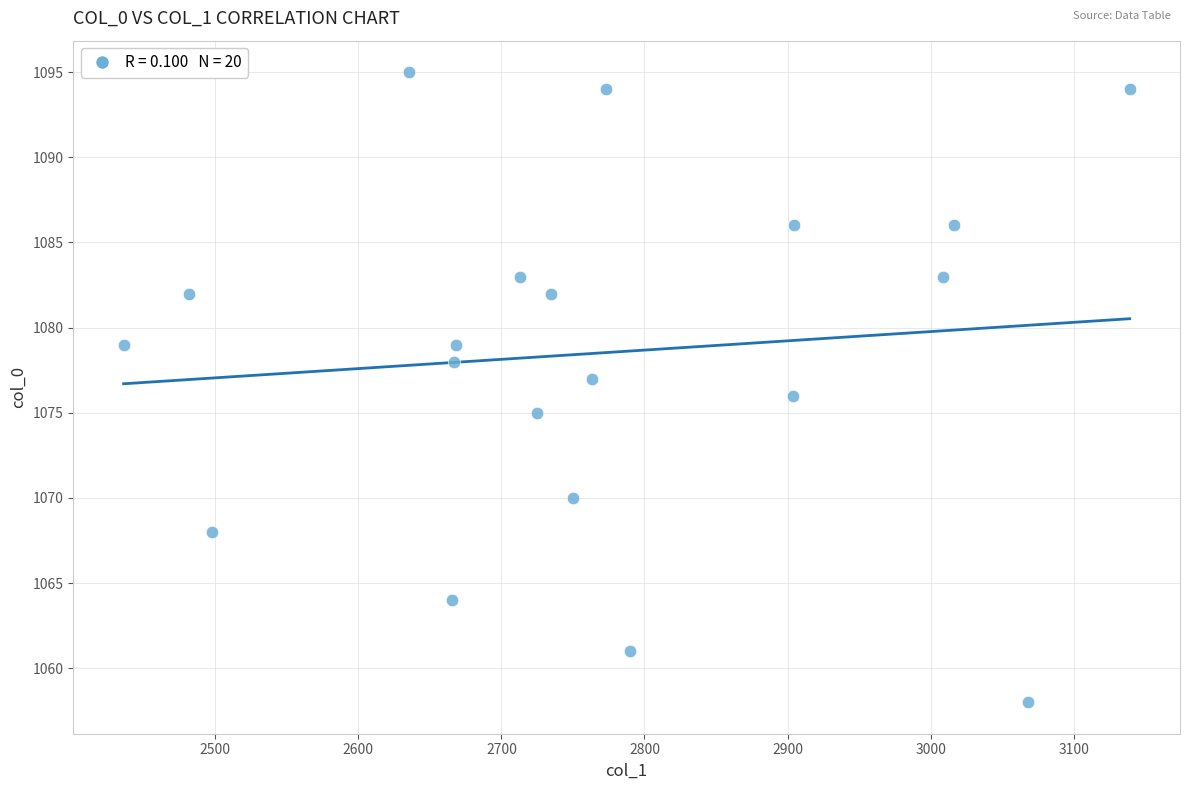

What is the range of Y values (max minus min)?

37